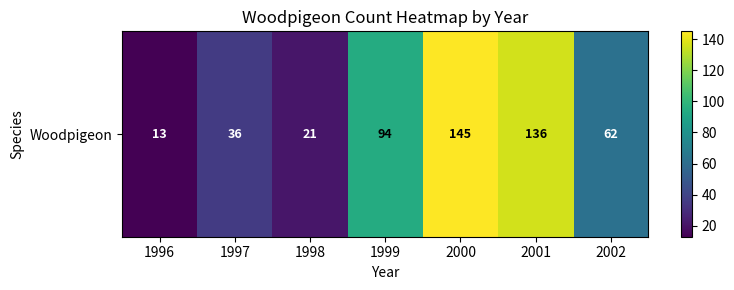

At which label does the data first exceed 62?

1999